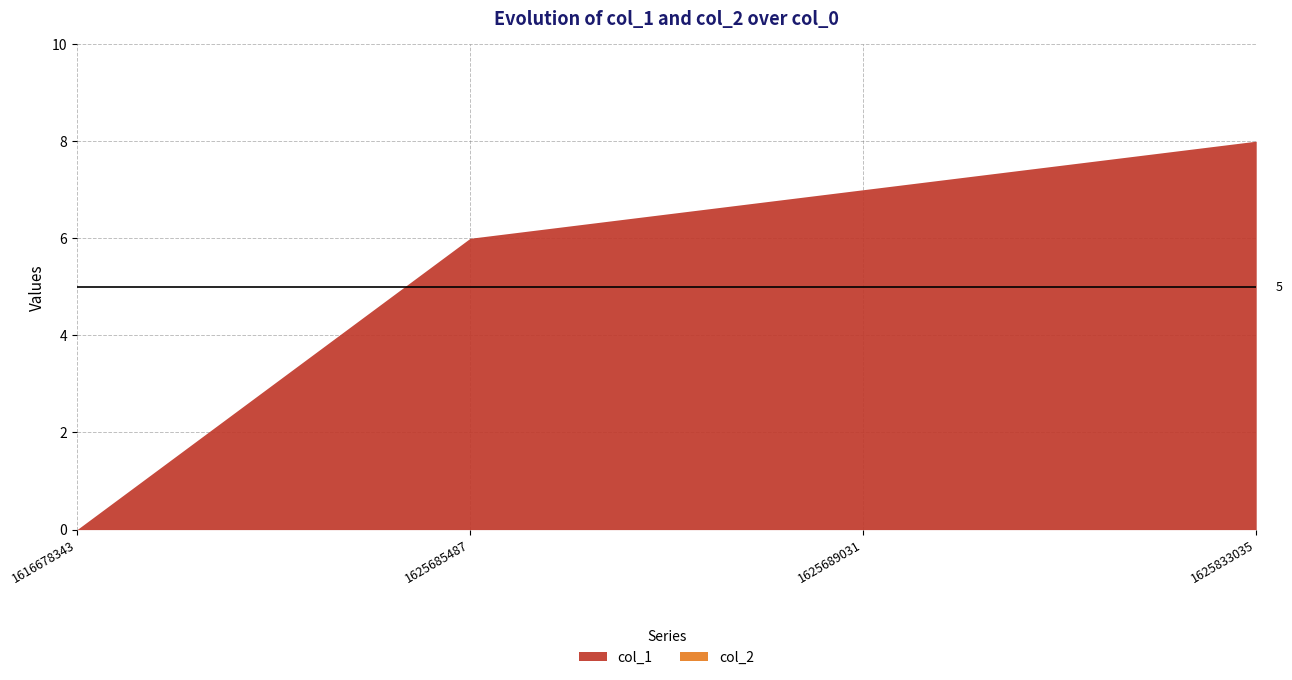

What is the greatest value displayed?

8